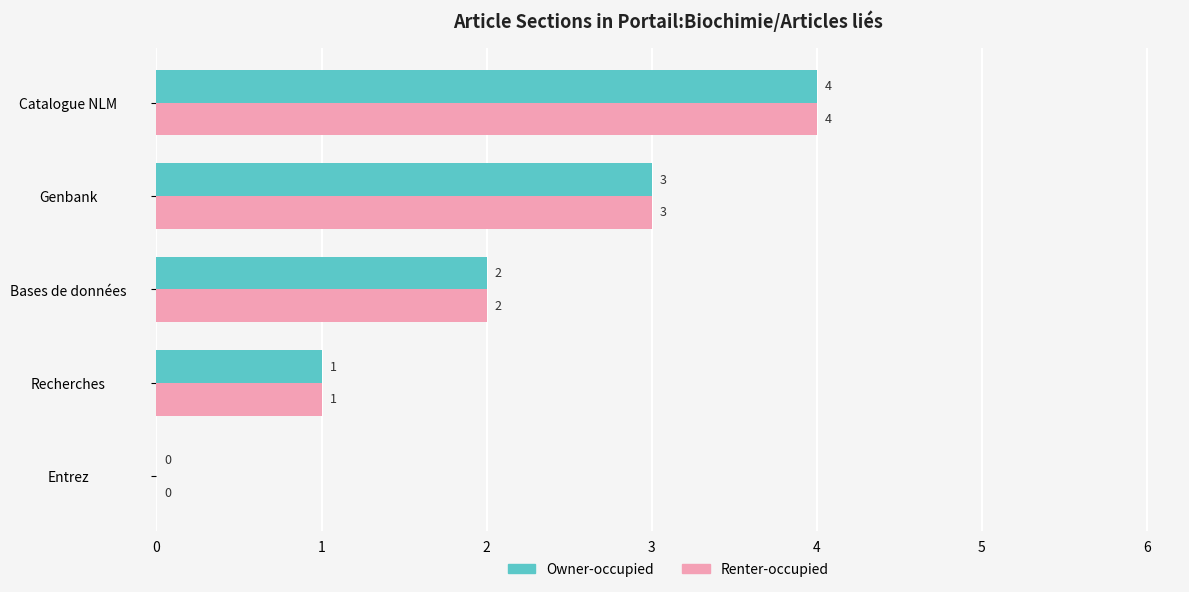

What is the sum of the Owner-occupied values at Entrez and Catalogue NLM?

4